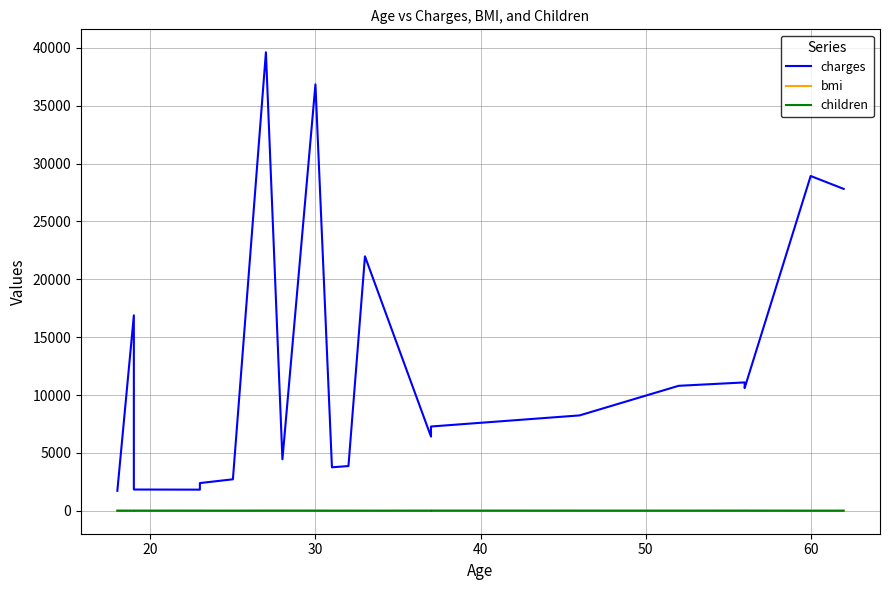

True or false: bmi has more than 2 interior local peaks.

True